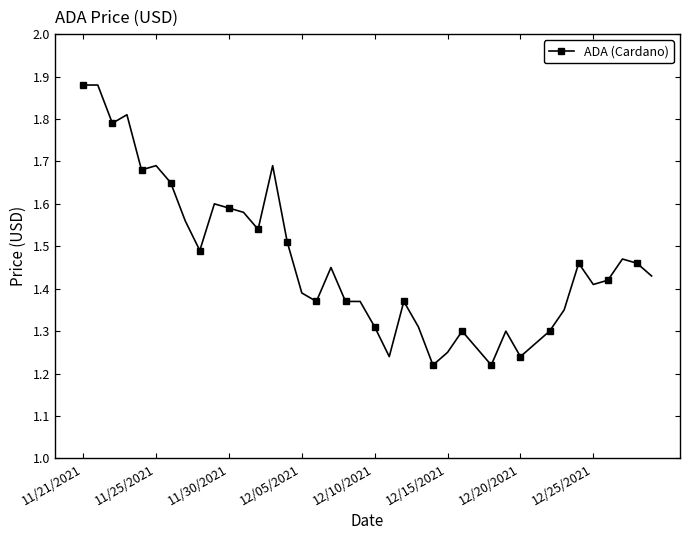

What is the difference between the second highest and second lowest values?

0.7